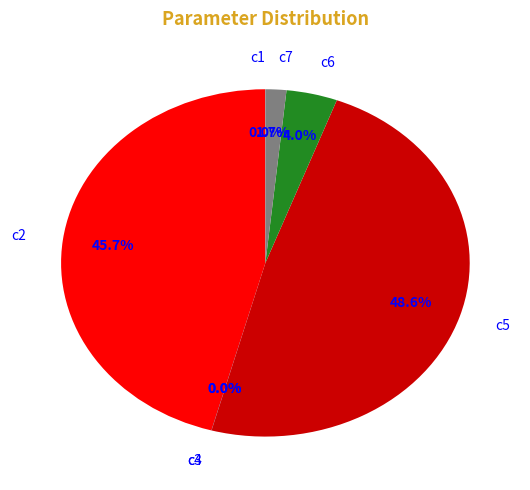

Which slice is the largest?

c5